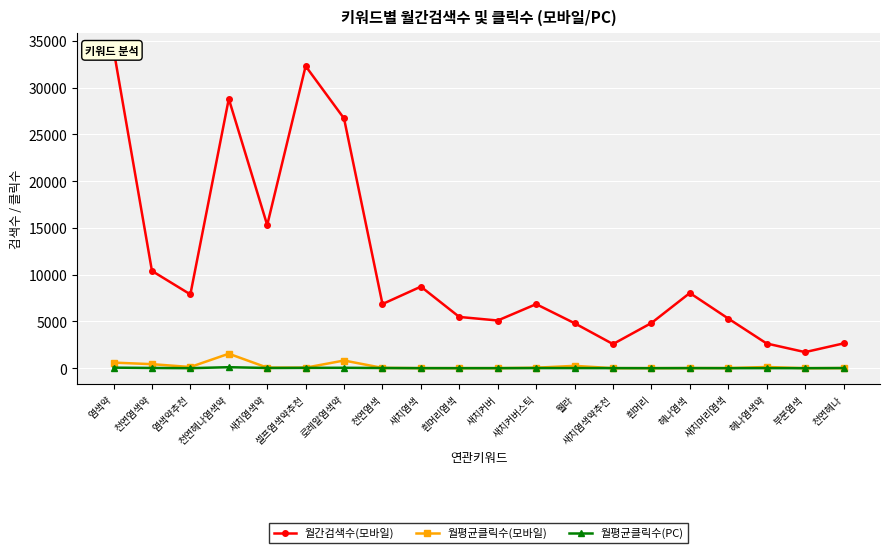

Count the number of data series in this chart.

3